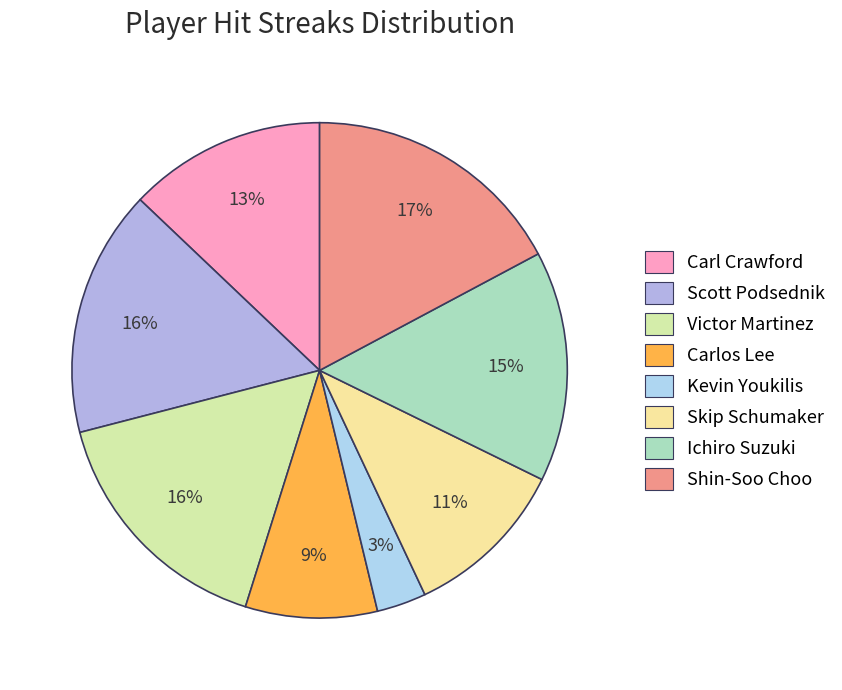

Rank the categories by value from lowest to highest.

Kevin Youkilis, Carlos Lee, Skip Schumaker, Carl Crawford, Ichiro Suzuki, Scott Podsednik, Victor Martinez, Shin-Soo Choo